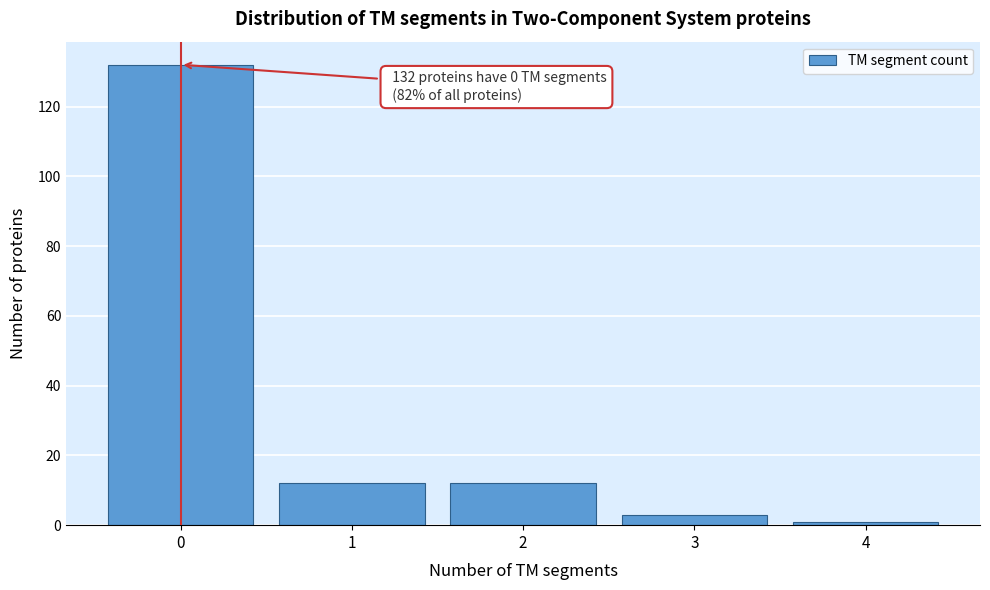

Reading right to left, transcribe all the data shown in this chart.

1	3	12	12	132